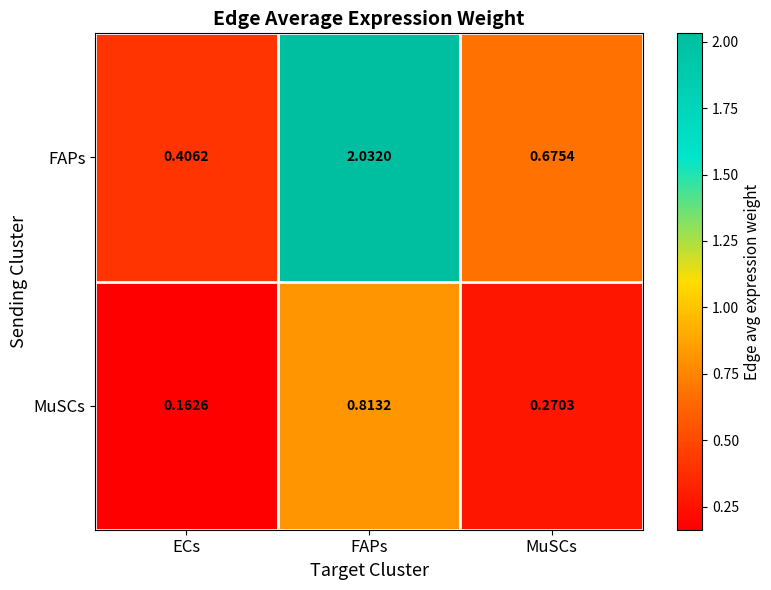

Which series has the largest total across all categories?

FAPs